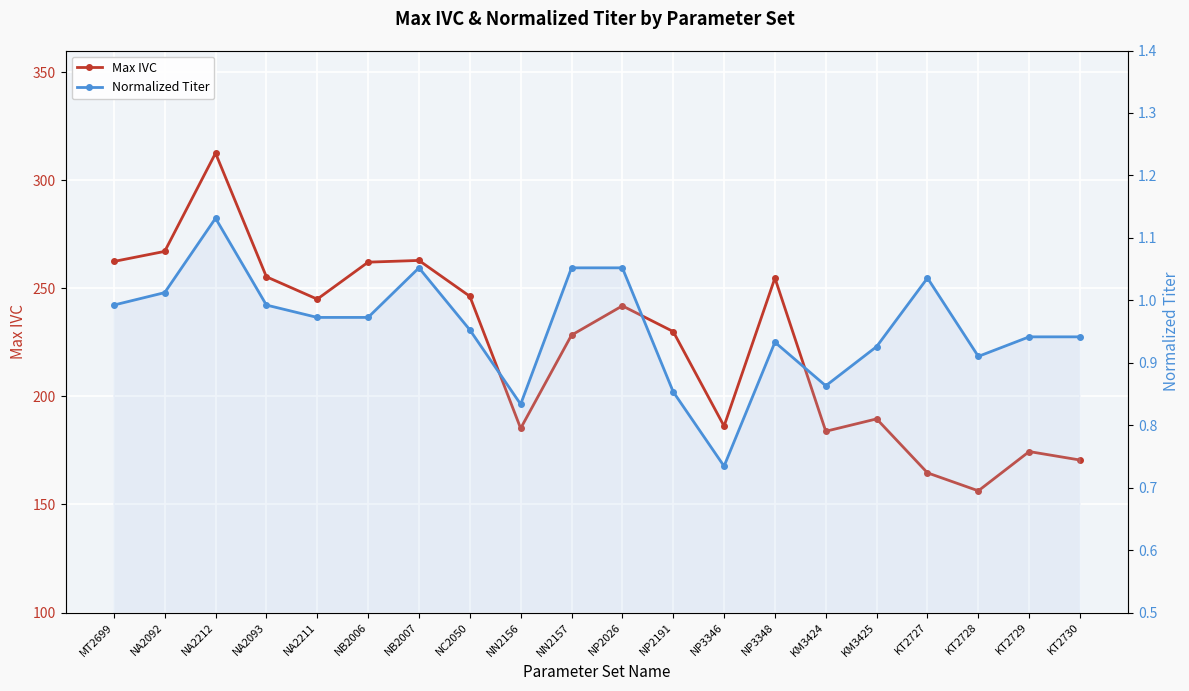

How many categories are shown in the chart?

20